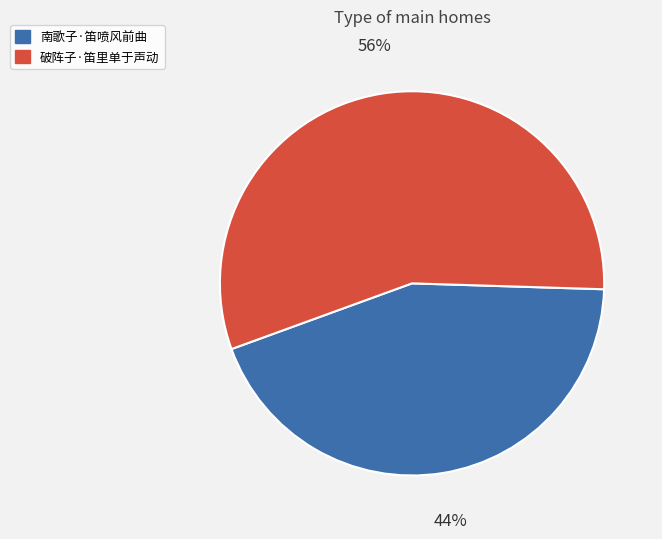

Approximately how many times larger is the value at 破阵子·笛里单于声动 compared to 南歌子·笛喷风前曲?

1.3